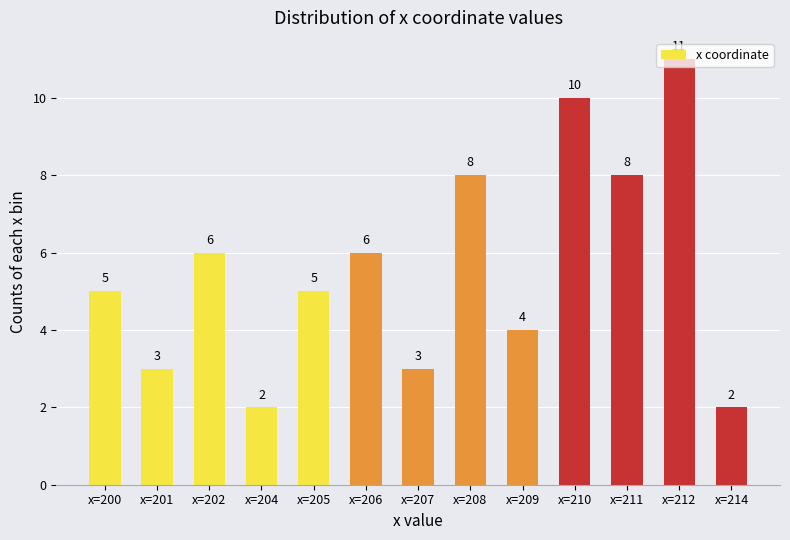

What is the sum of all values?

73